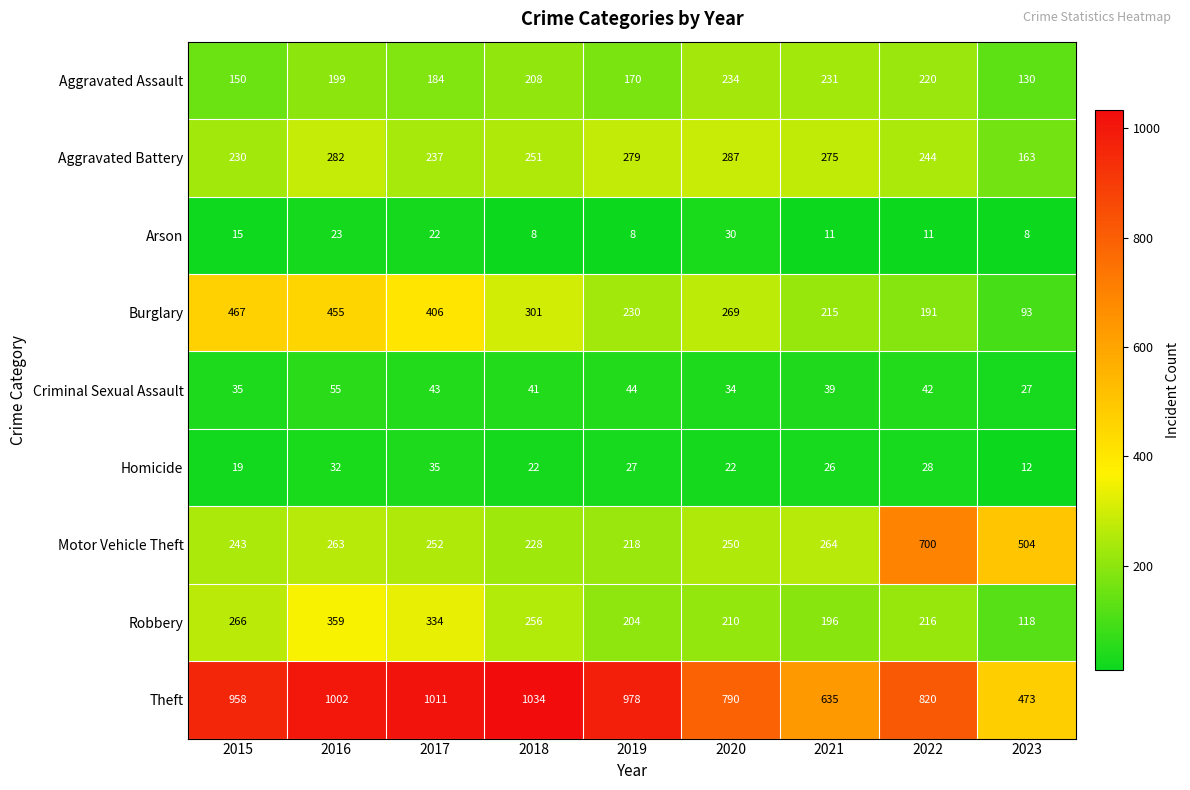

How many series are shown in this chart?

9